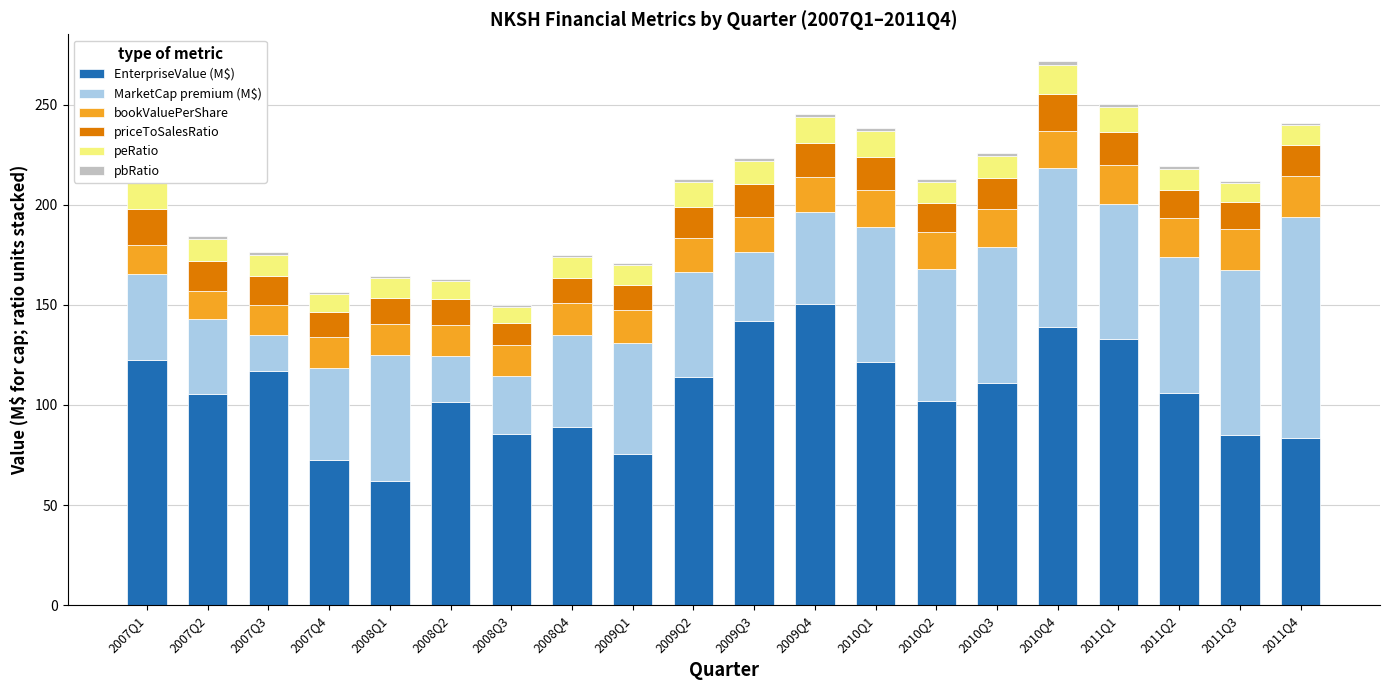

Is it true that EnterpriseValue (M$) equals 66.7 at 2009Q3?

False